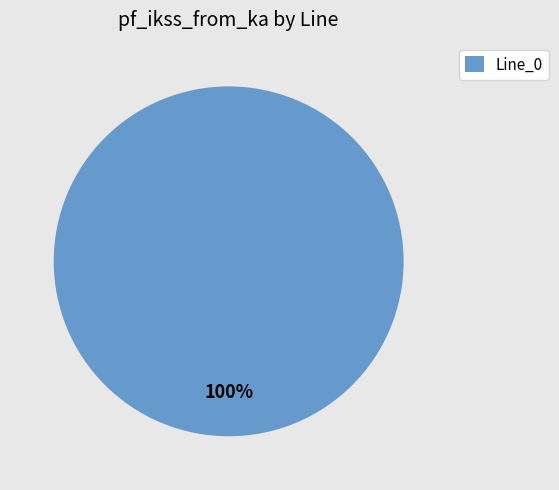

To the nearest percent, what portion does Line_0 represent?

100%